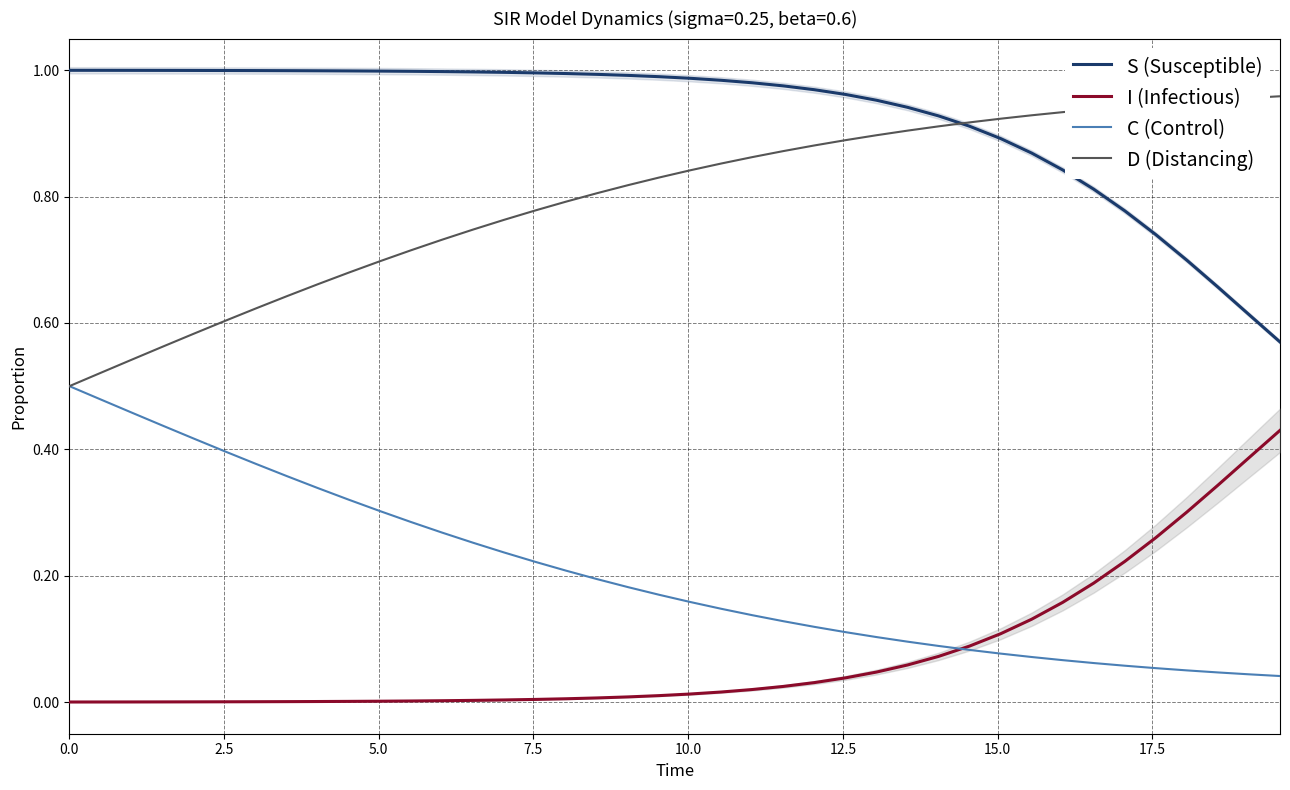

True or false: S (Susceptible) and I (Infectious) cross at least once.

False